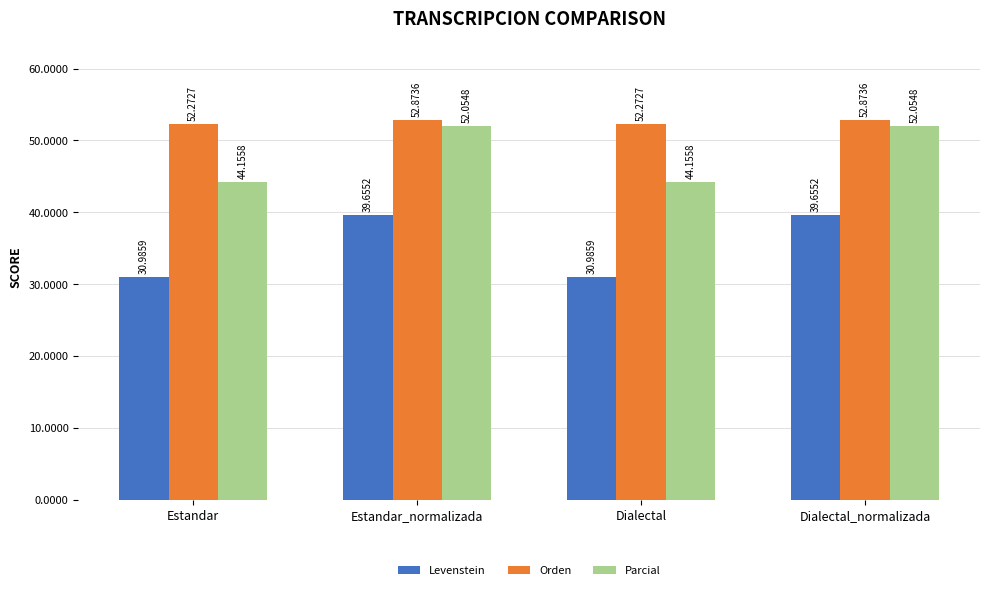

At which label does Levenstein first exceed 39?

Estandar_normalizada